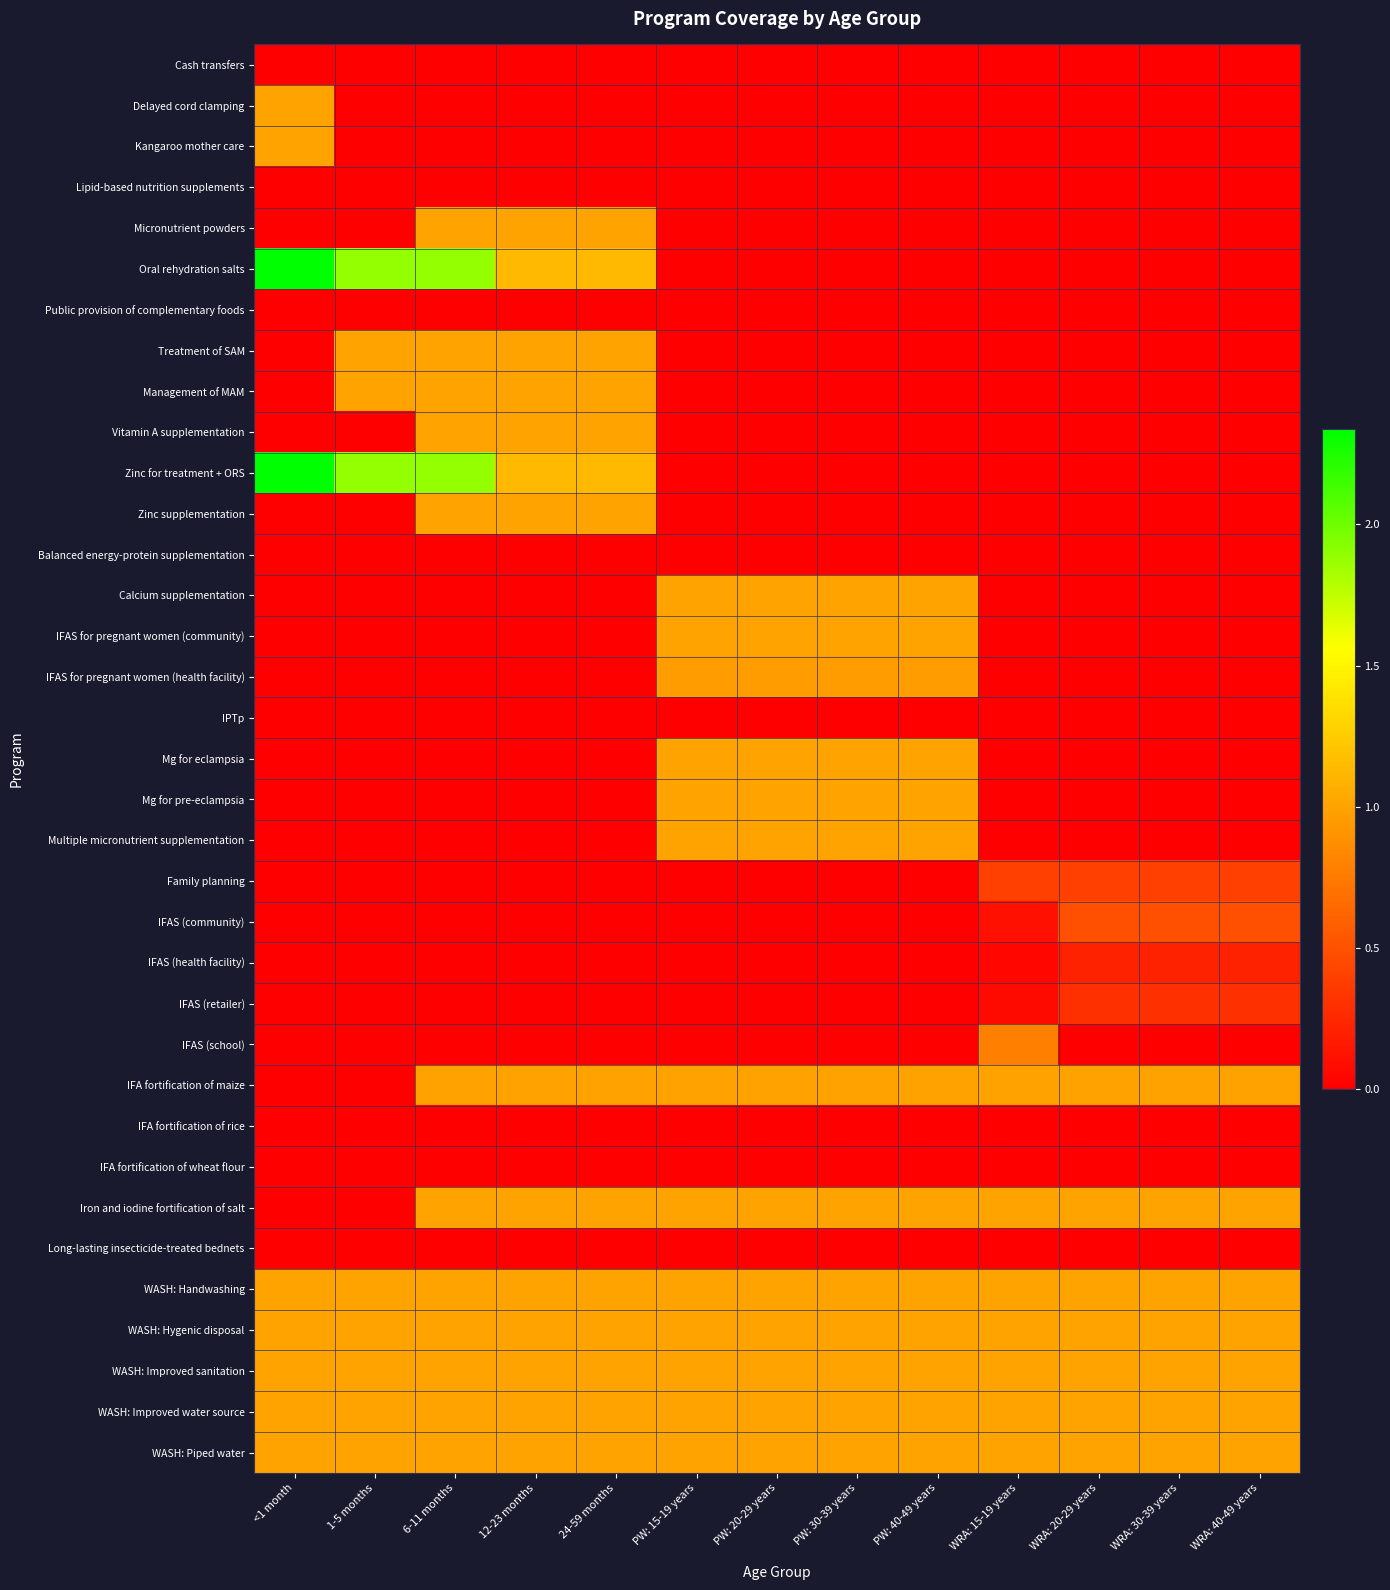

Rank the series at 24-59 months from highest to lowest value.

Oral rehydration salts, Zinc for treatment + ORS, Micronutrient powders, Treatment of SAM, Management of MAM, Vitamin A supplementation, Zinc supplementation, Iron and iodine fortification of salt, WASH: Handwashing, WASH: Hygenic disposal, WASH: Improved sanitation, WASH: Improved water source, WASH: Piped water, IFA fortification of maize, Cash transfers, IFA fortification of rice, IFA fortification of wheat flour, Long-lasting insecticide-treated bednets, Delayed cord clamping, Kangaroo mother care, Lipid-based nutrition supplements, Public provision of complementary foods, Balanced energy-protein supplementation, Calcium supplementation, IFAS for pregnant women (community), IFAS for pregnant women (health facility), IPTp, Mg for eclampsia, Mg for pre-eclampsia, Multiple micronutrient supplementation, Family planning, IFAS (community), IFAS (health facility), IFAS (retailer), IFAS (school)